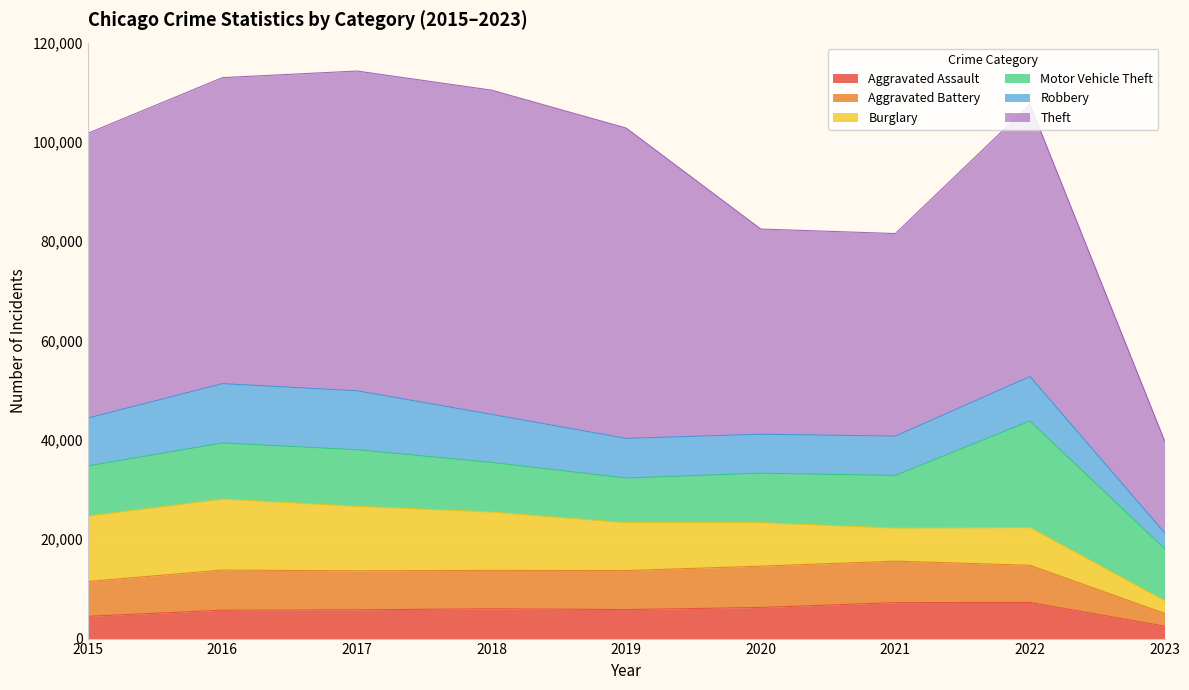

What is the minimum value for Aggravated Assault?

2511